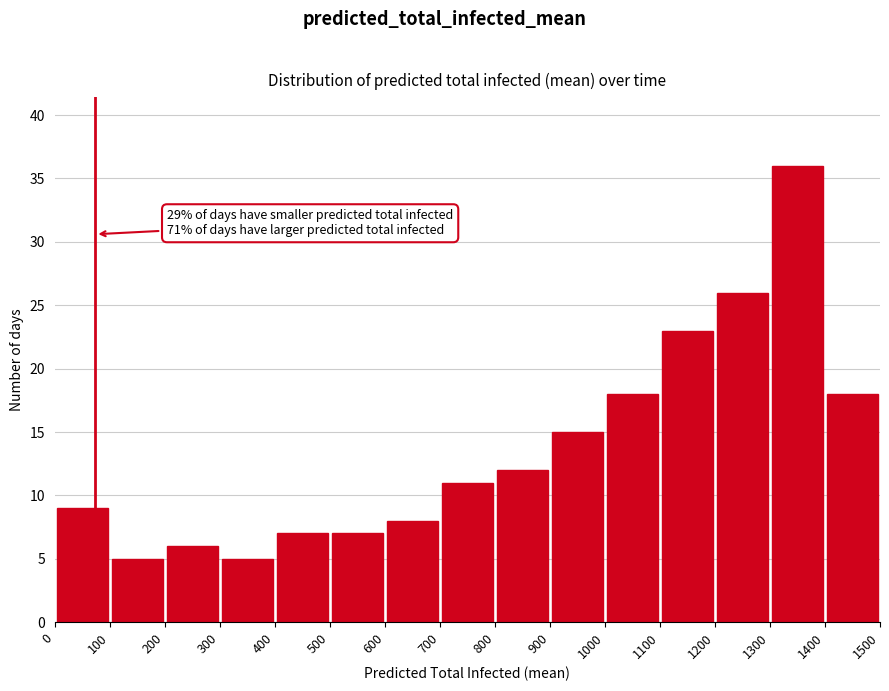

Over which range of the x-axis is the bar tallest?

1300 to 1400